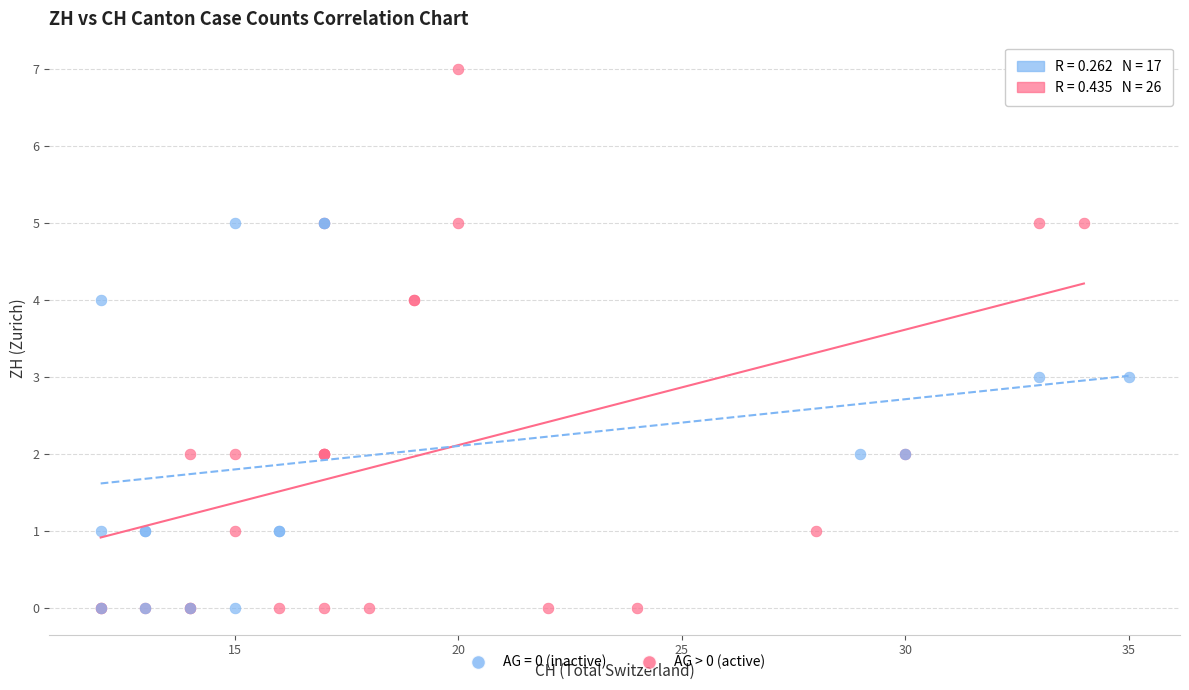

Which series reaches the maximum Y coordinate?

AG > 0 (active)